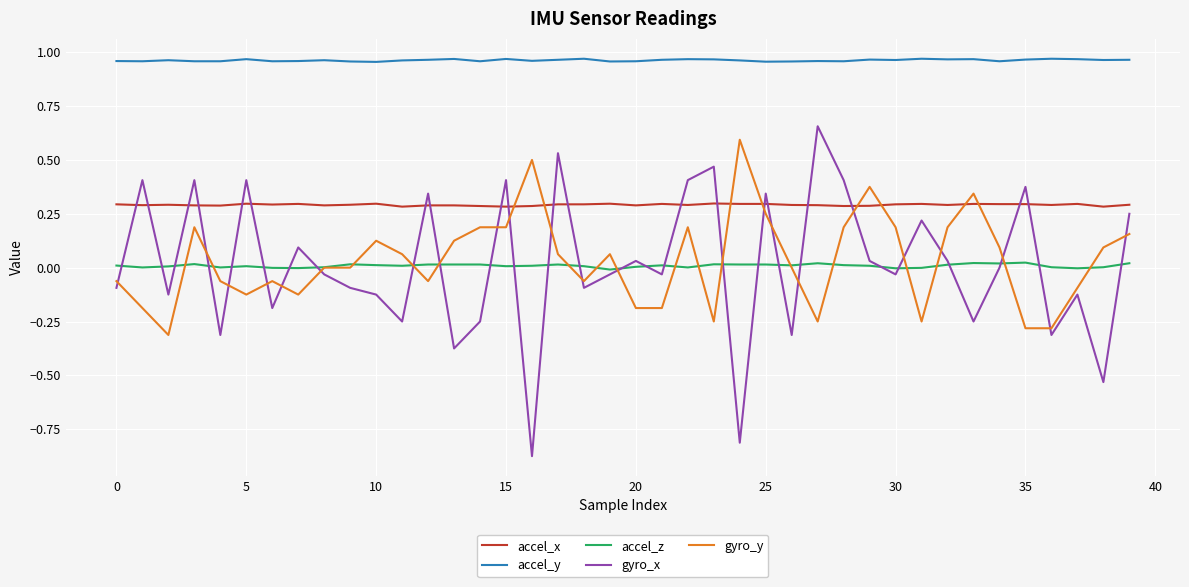

True or false: accel_z and accel_x intersect in this chart.

False